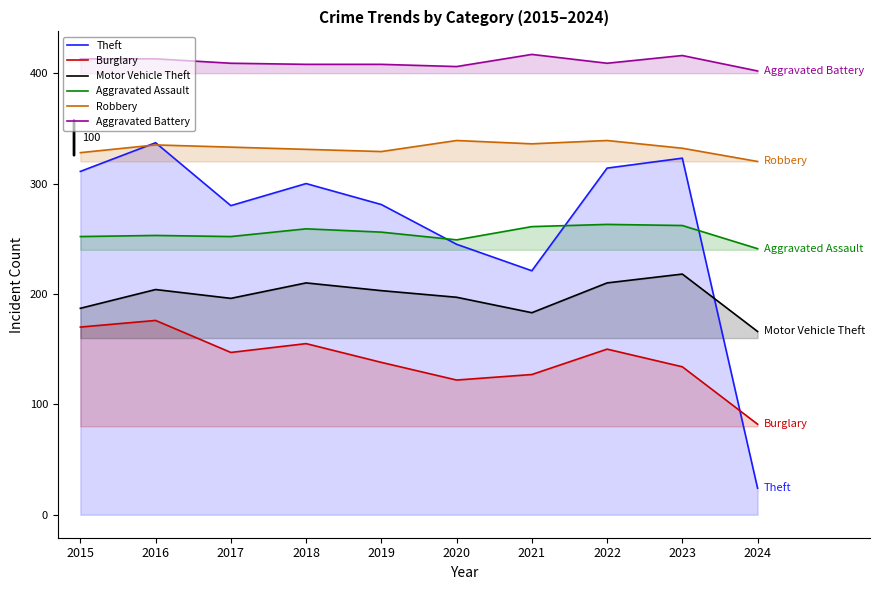

List the series in order of their peak value, lowest first.

Burglary, Motor Vehicle Theft, Aggravated Assault, Theft, Robbery, Aggravated Battery